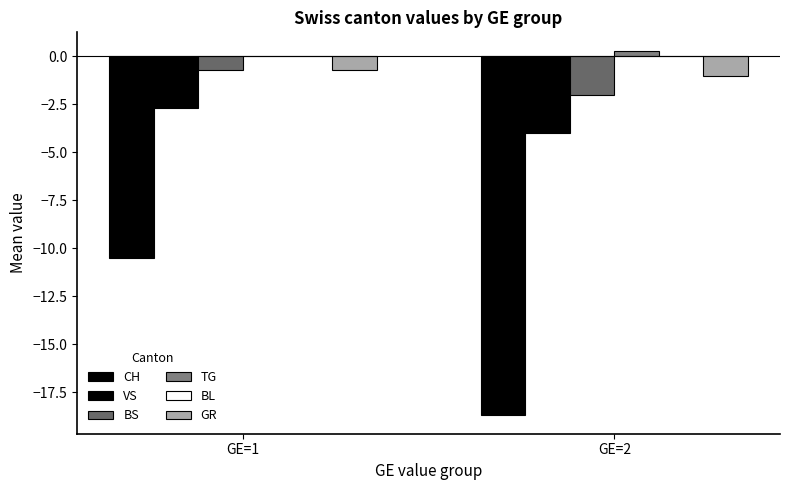

At which category is the sum across all series the highest?

GE=1